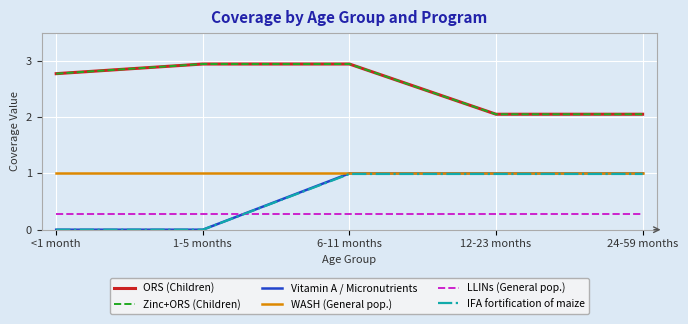

Does the chart have visible grid lines?

Yes